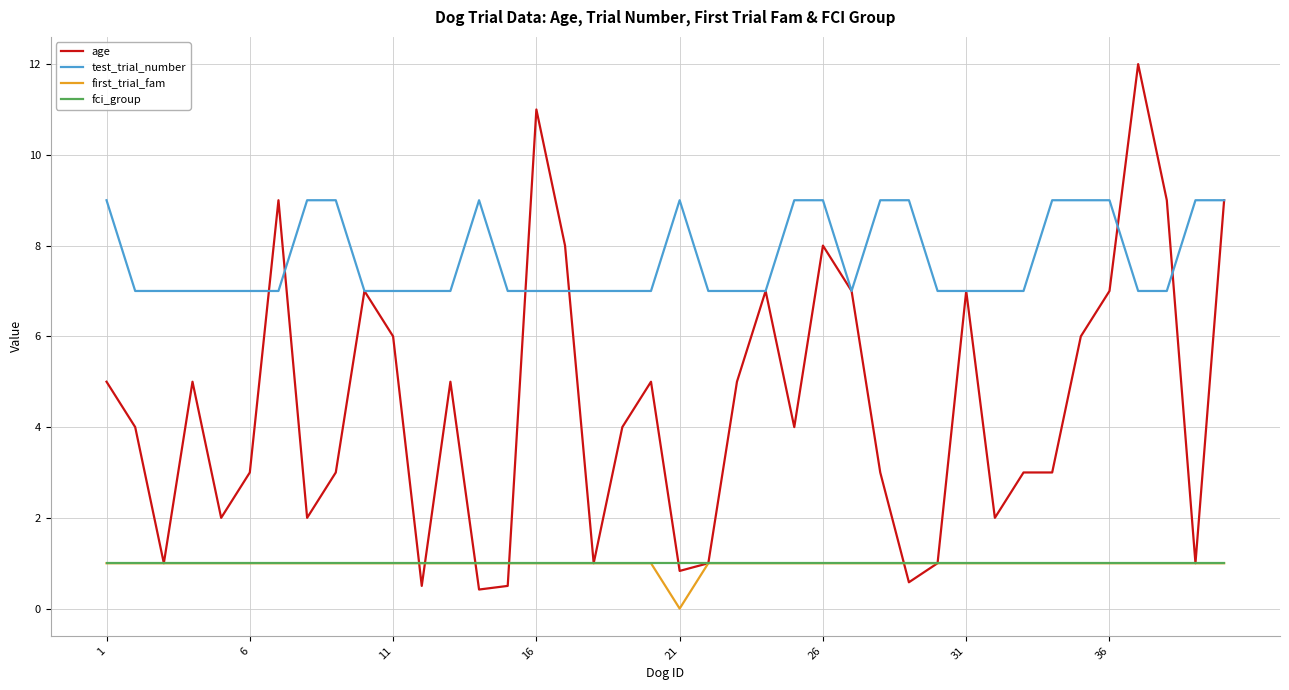

What is the sum of all age values?

178.8